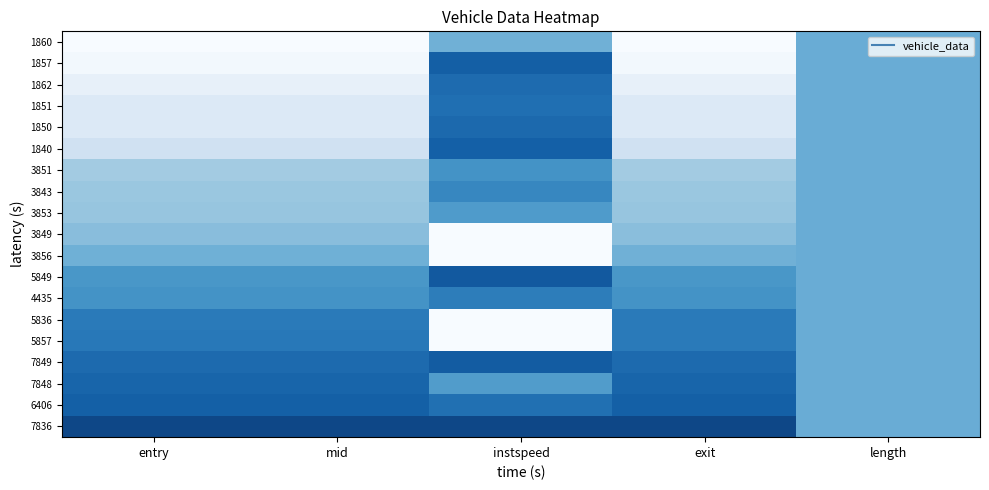

What is the difference between the 7836 values at entry and length?

0.3